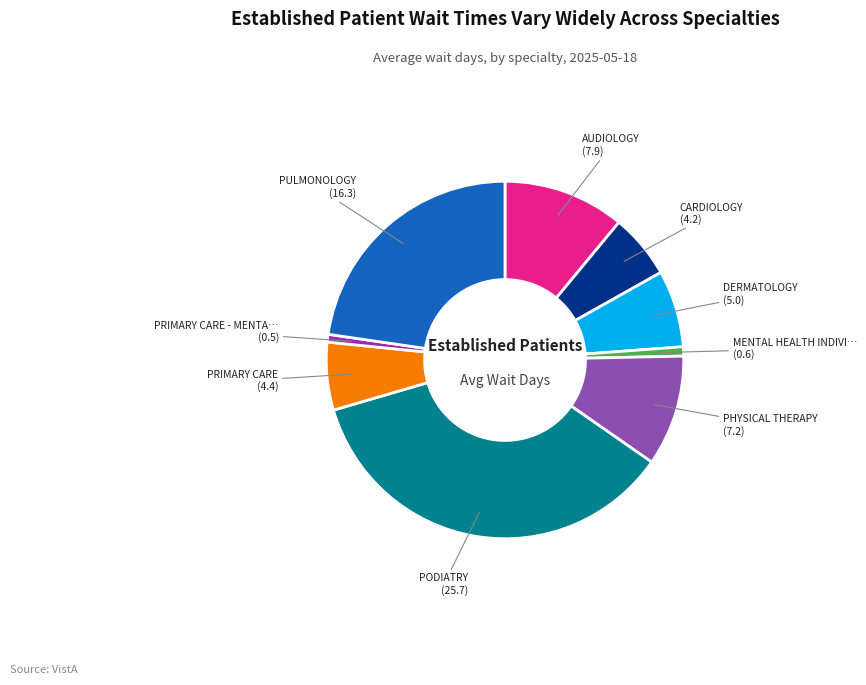

Is there a majority slice in this chart?

No